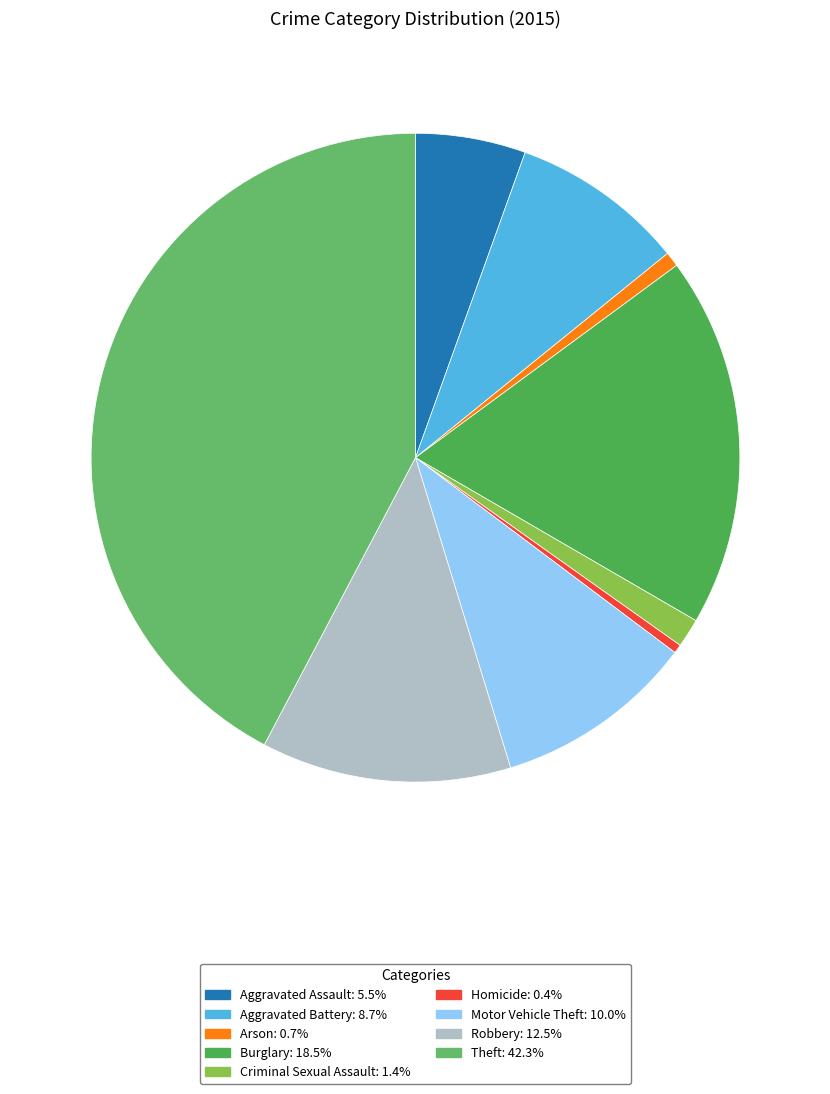

What is the largest slice in the pie chart?

Theft